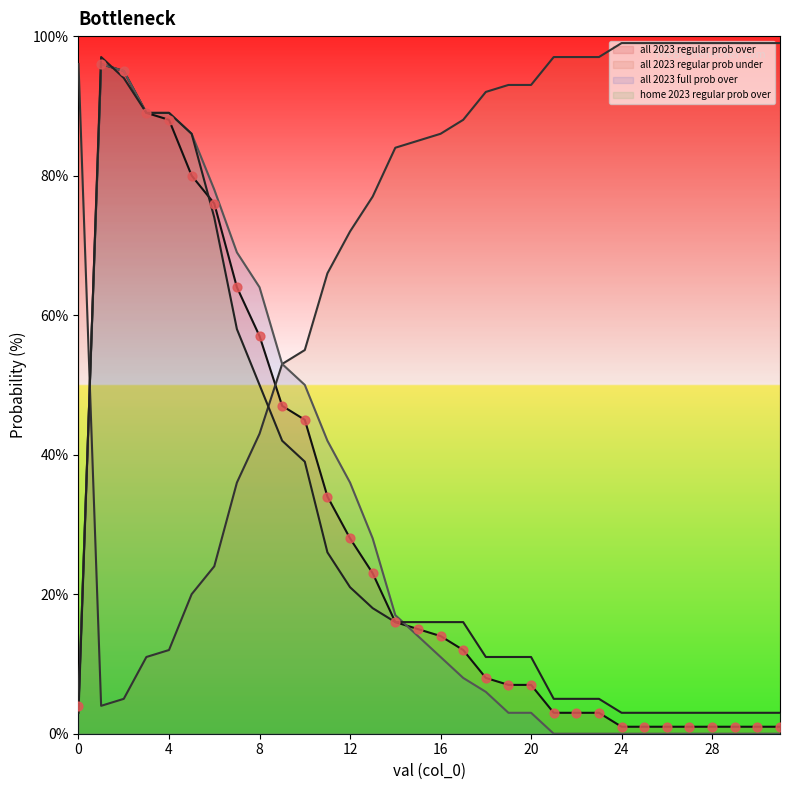

What is the total value across all series at 8?

214